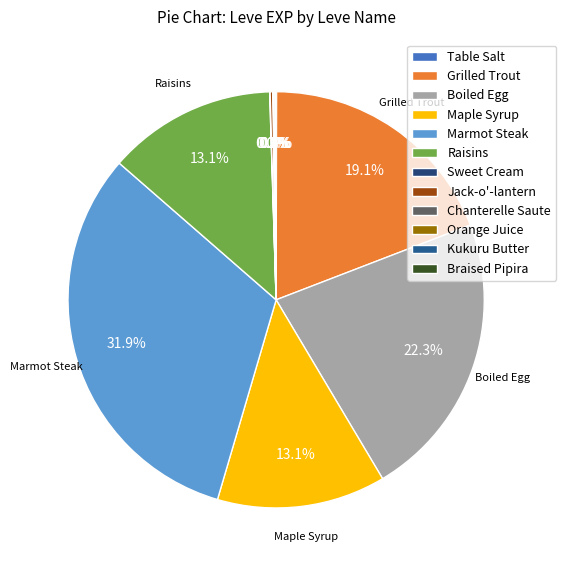

Which slice is the largest?

Marmot Steak